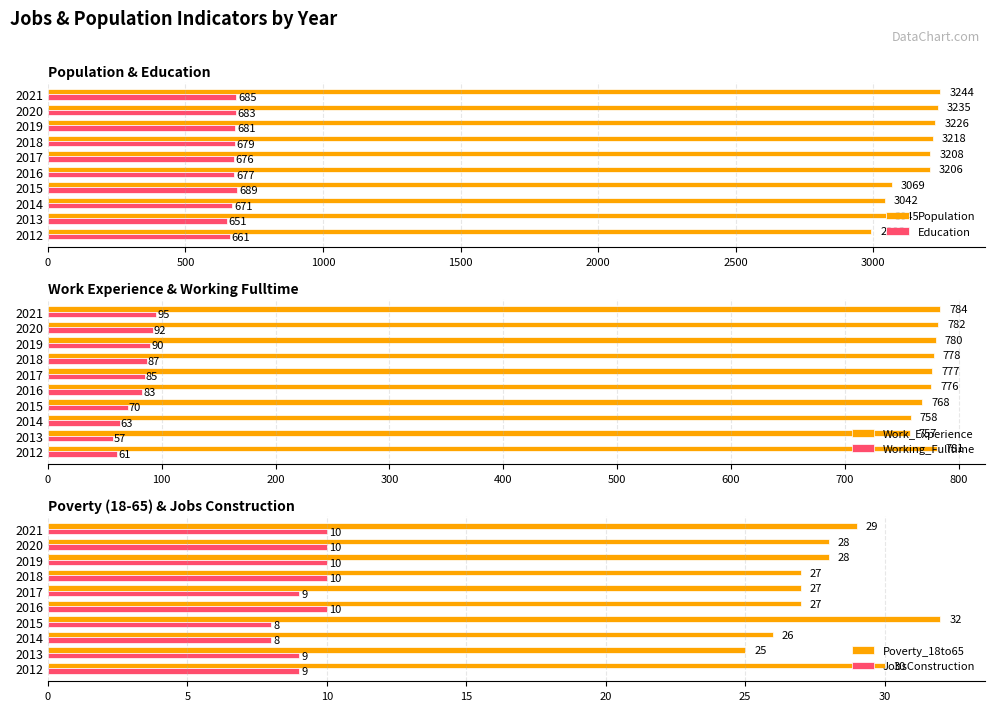

Is the value of Education at 2013 greater than the value of Population at 2017?

No